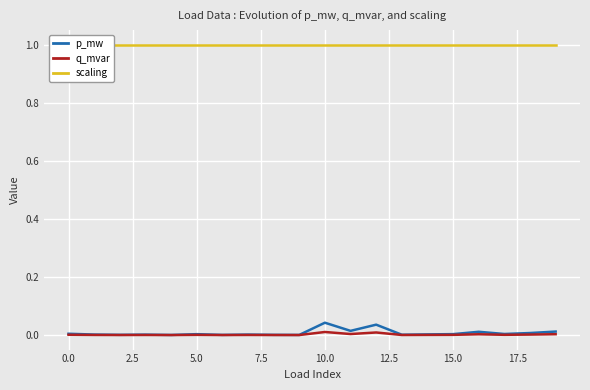

Is it true that q_mvar equals 0.0 at 15.0?

True